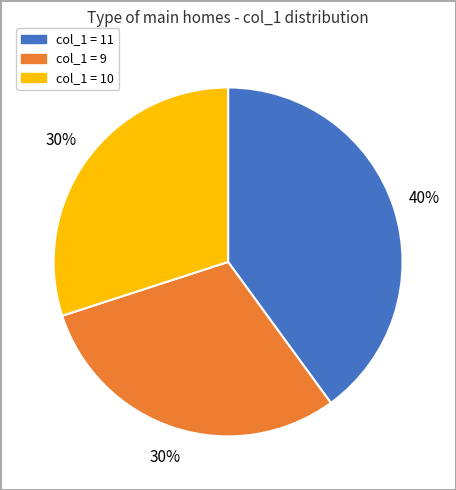

To the nearest percent, what is the difference between the largest and smallest slice percentages?

10%